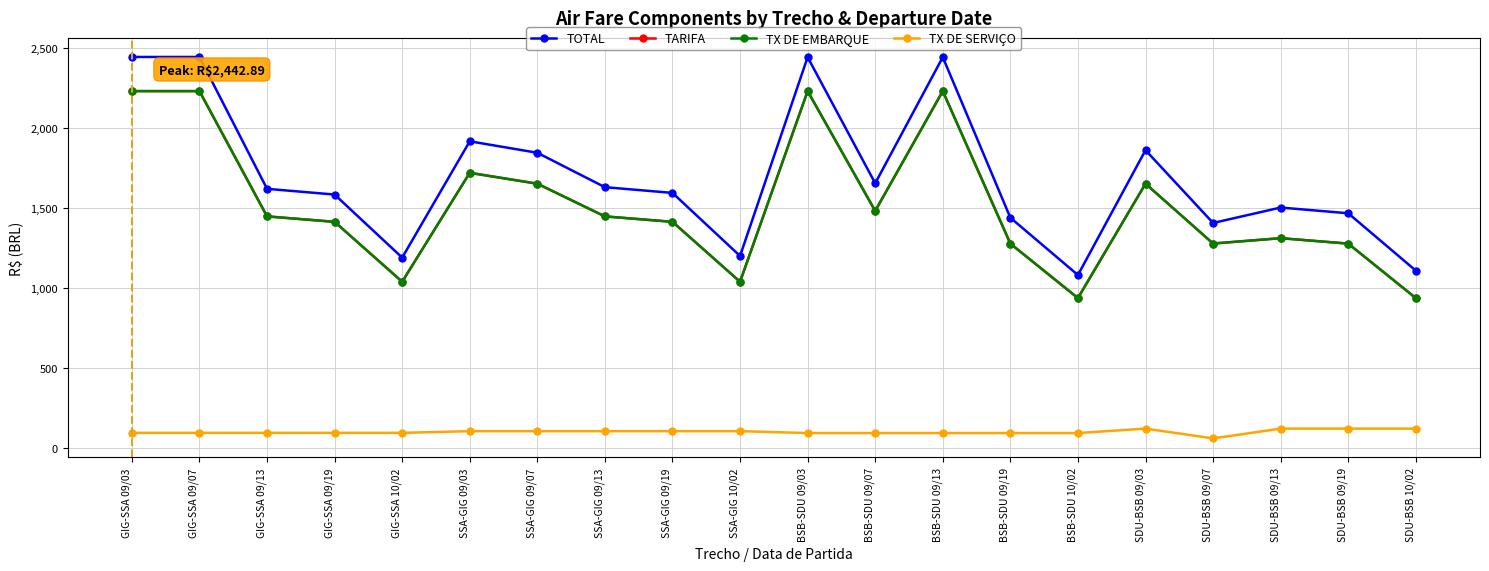

Is this an area chart (filled region under the line)?

No